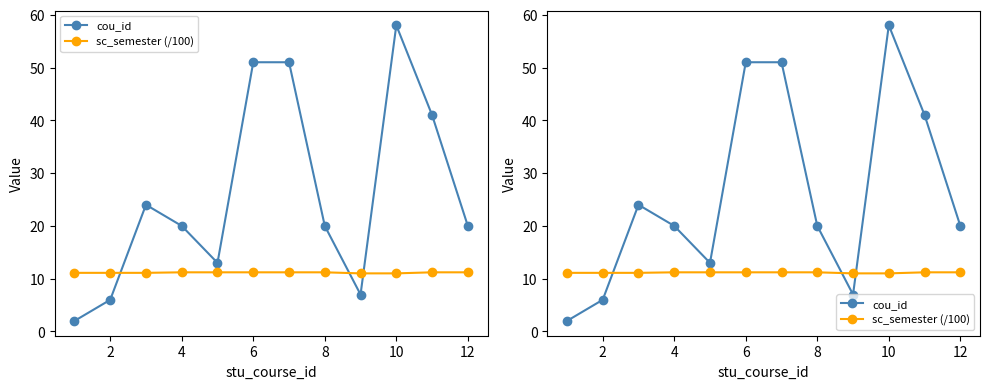

What are all the series names shown in the legend?

cou_id, sc_semester (/100)